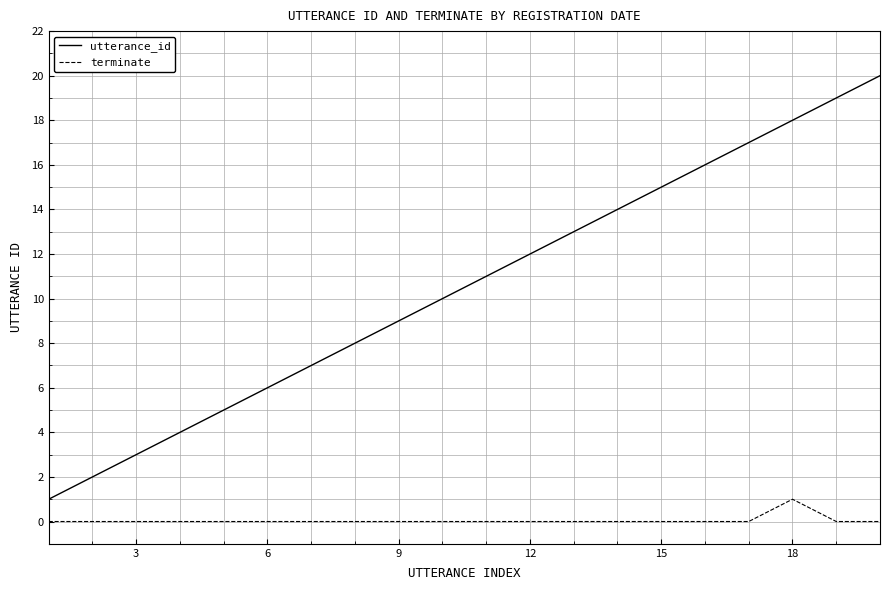

List the series in order of their peak value, highest first.

utterance_id, terminate